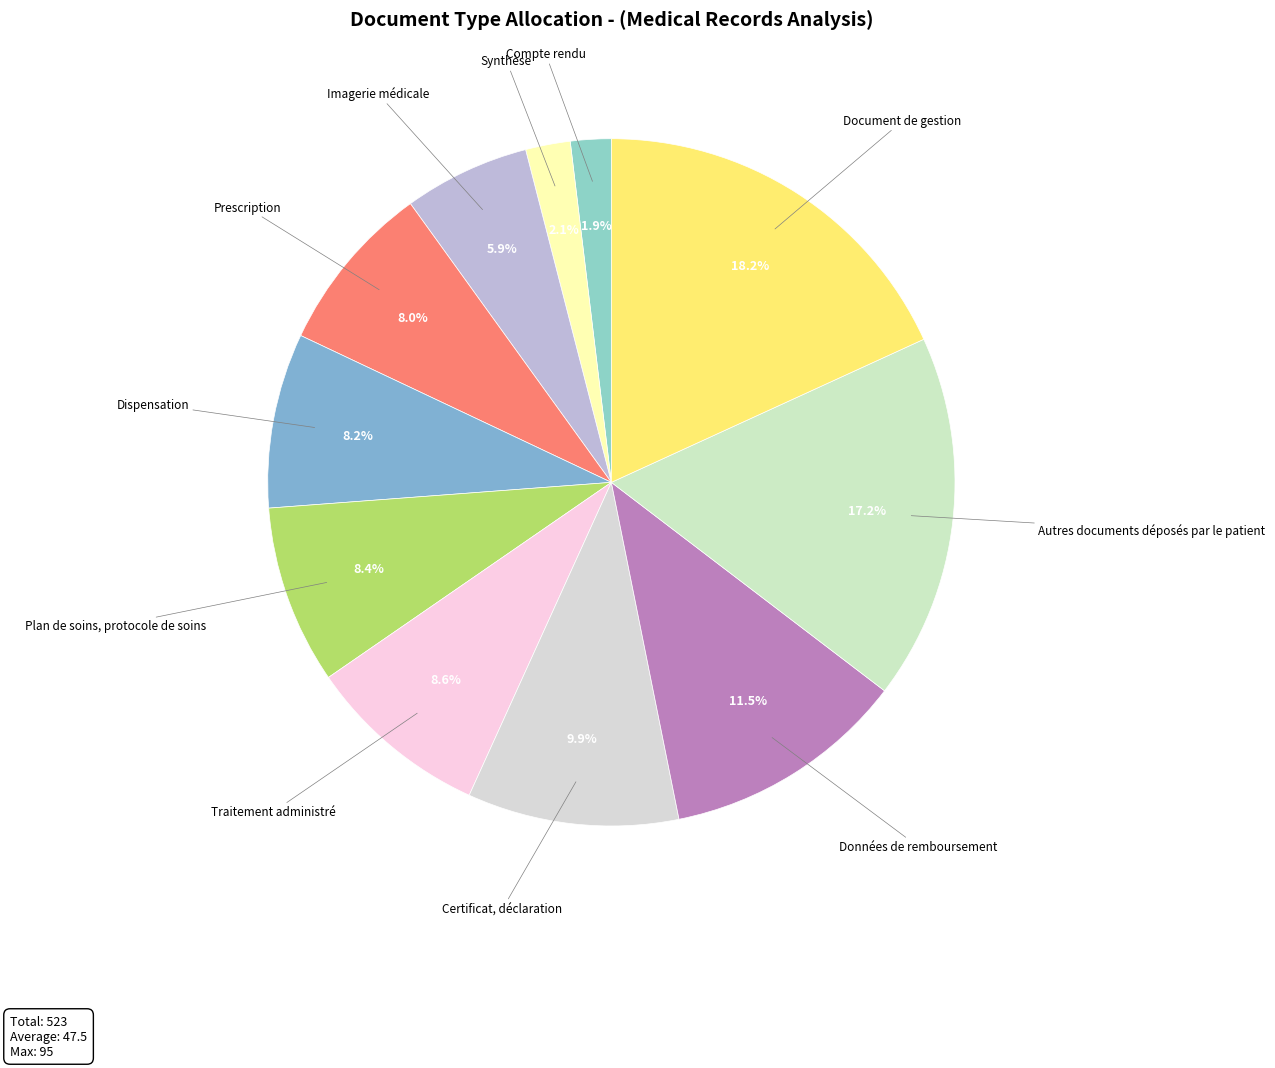

Count the number of slices in the pie.

11